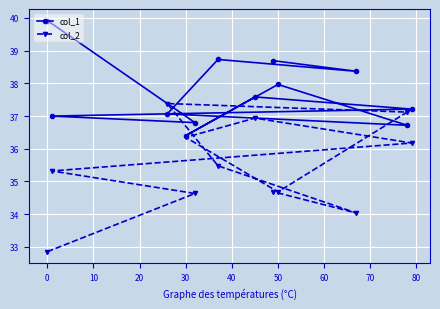

List the series in order of their peak value, lowest first.

col_2, col_1